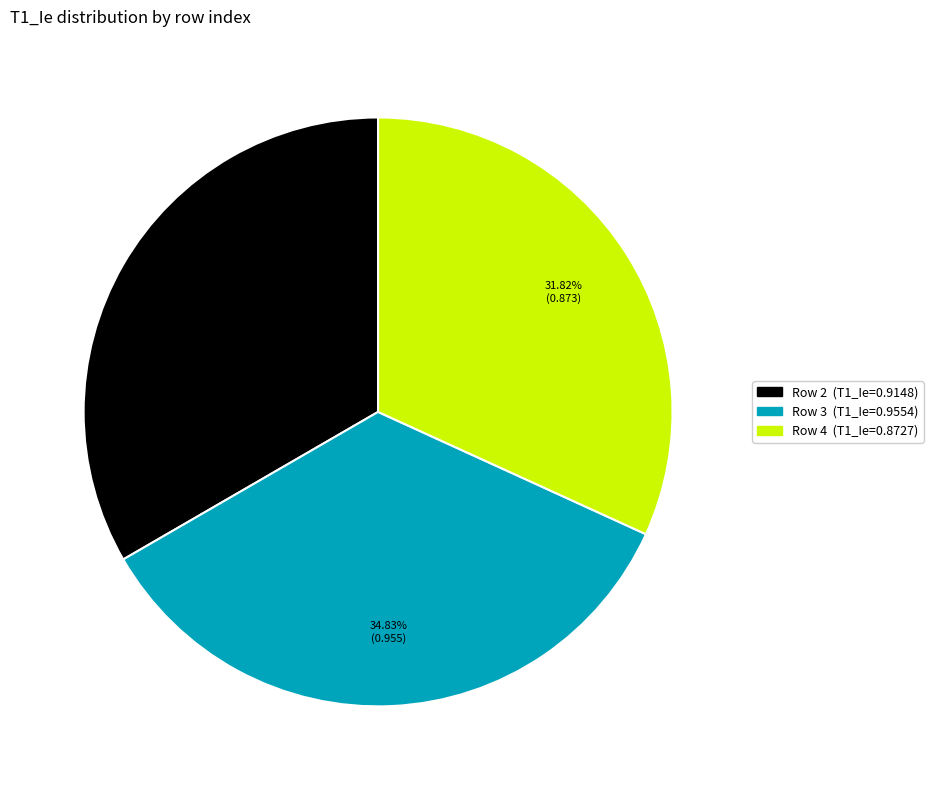

To the nearest percent, what percentage of the pie is Row 3?

35%